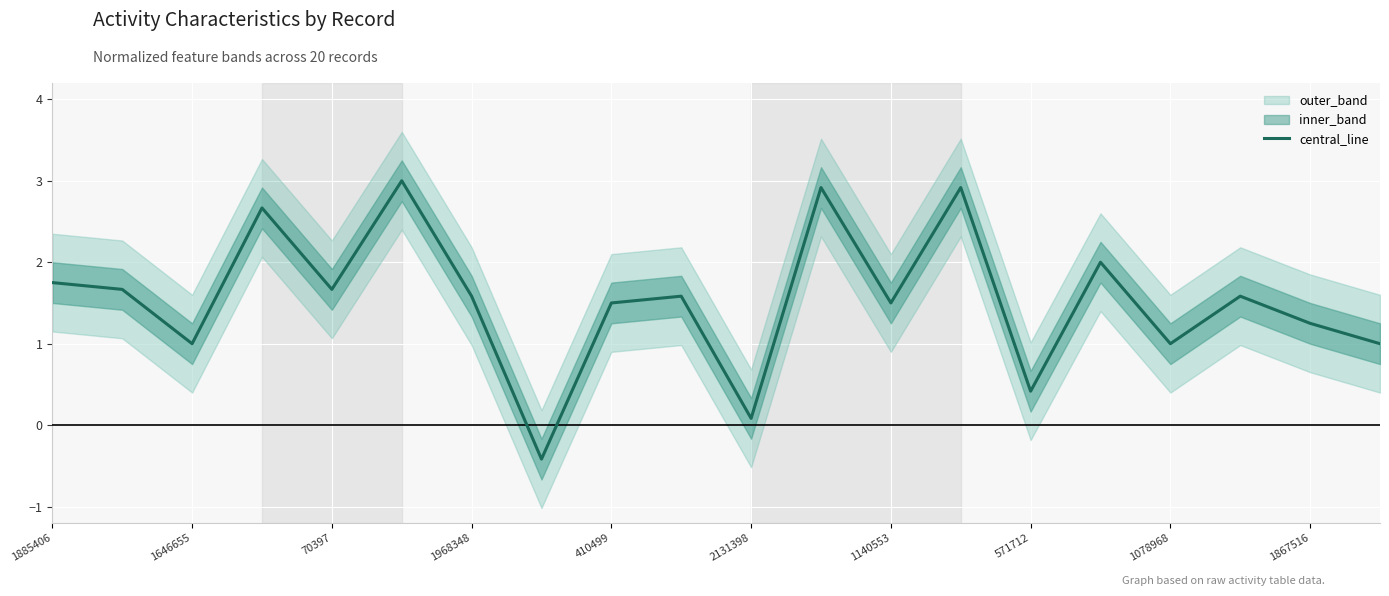

Read the value at 11.

2.9